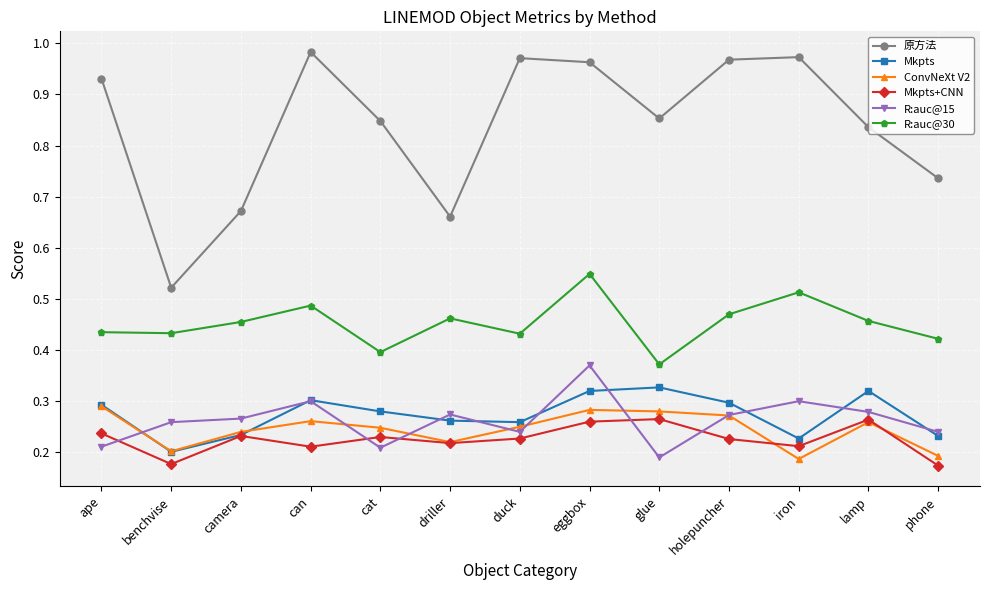

True or false: Mkpts and 原方法 cross at least once.

False